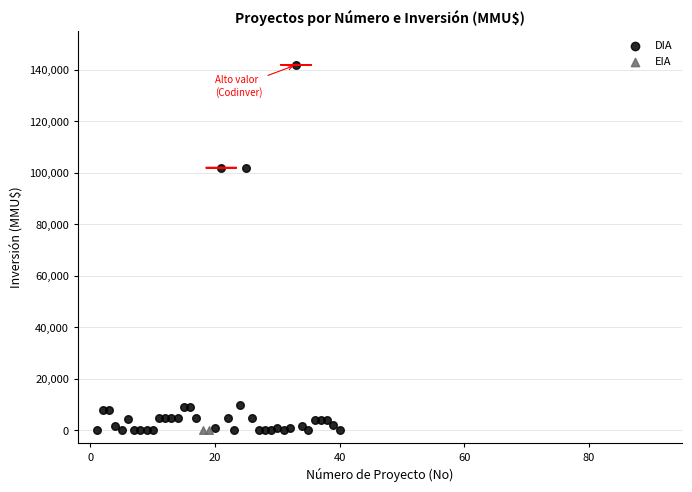

What are all the series names shown in the legend?

DIA, EIA